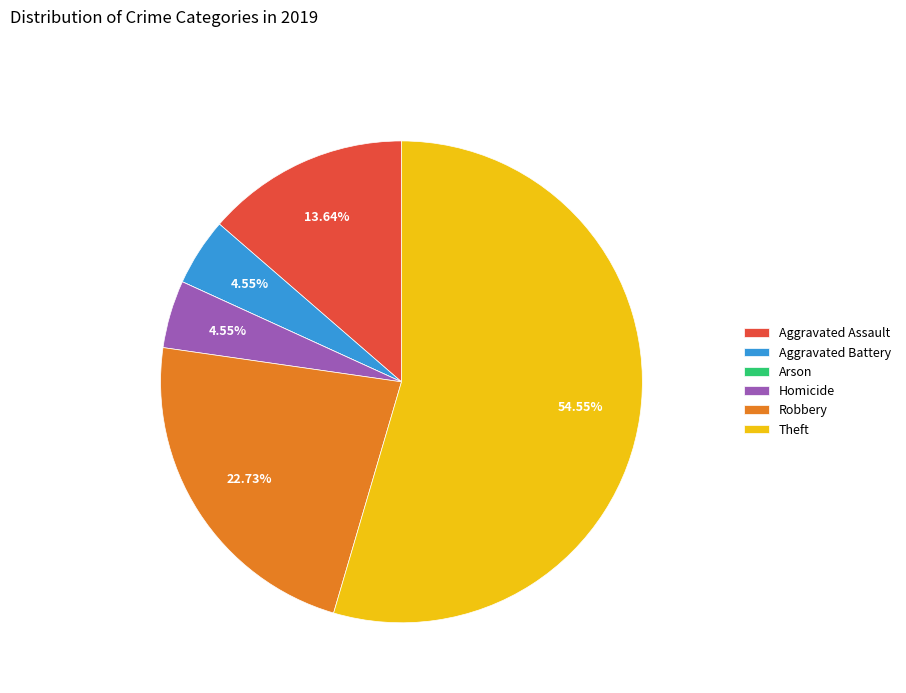

What percentage is the Aggravated Assault slice, to the nearest percent?

14%